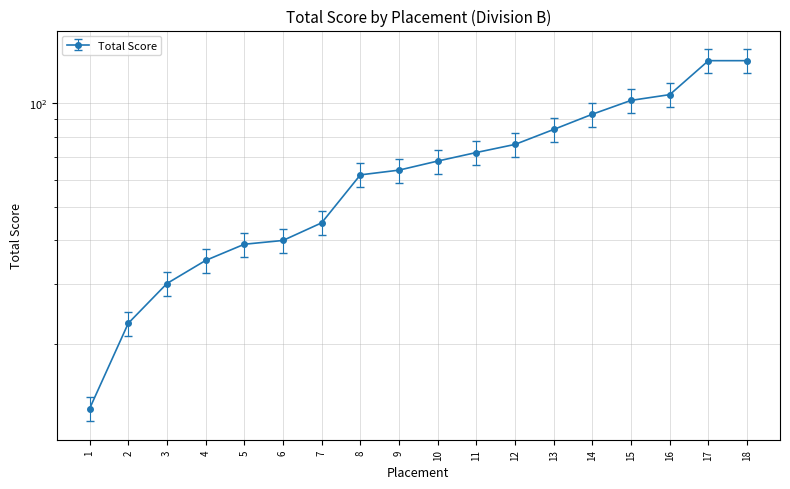

List the labels in order of value, smallest first.

1, 2, 3, 4, 5, 6, 7, 8, 9, 10, 11, 12, 13, 14, 15, 16, 17, 18